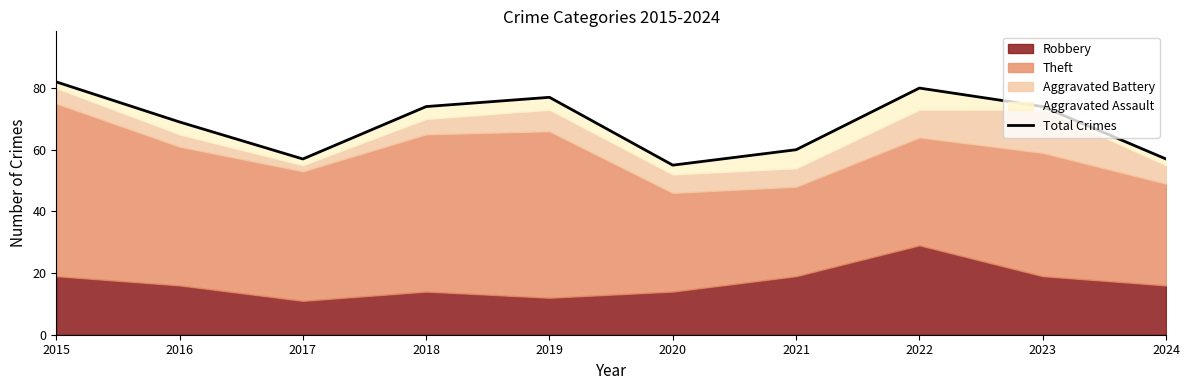

The value at 2023 is 131. True or false?

False